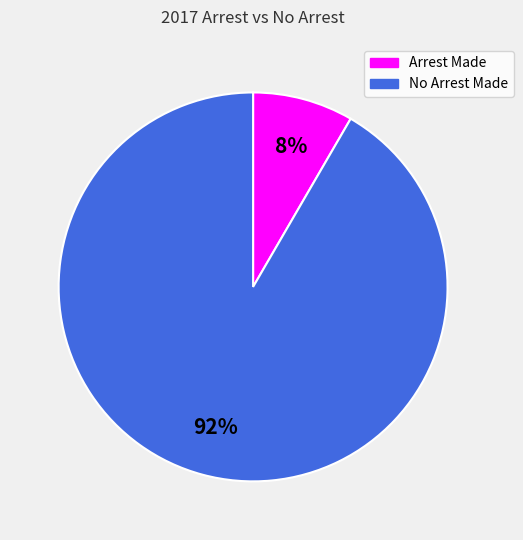

Is there any slice that represents more than half of the pie?

Yes